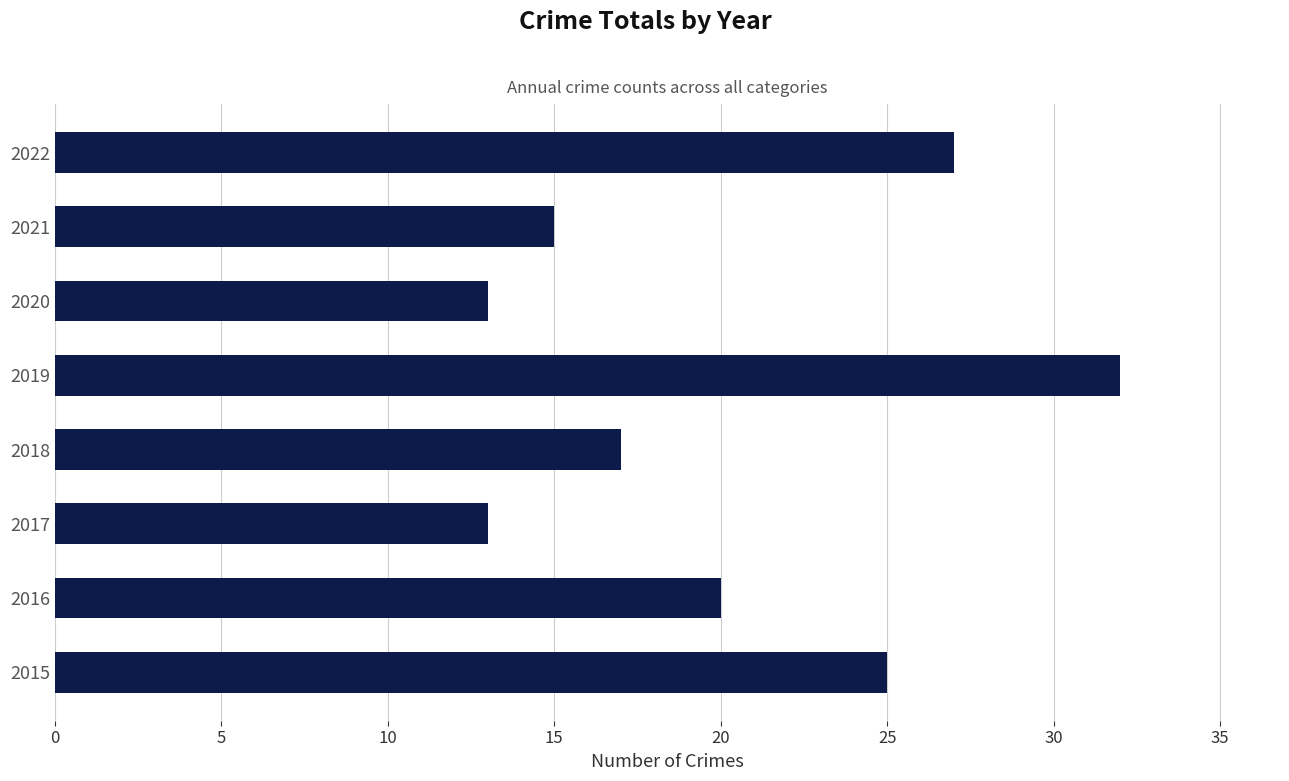

What is the difference between the maximum and minimum values?

19